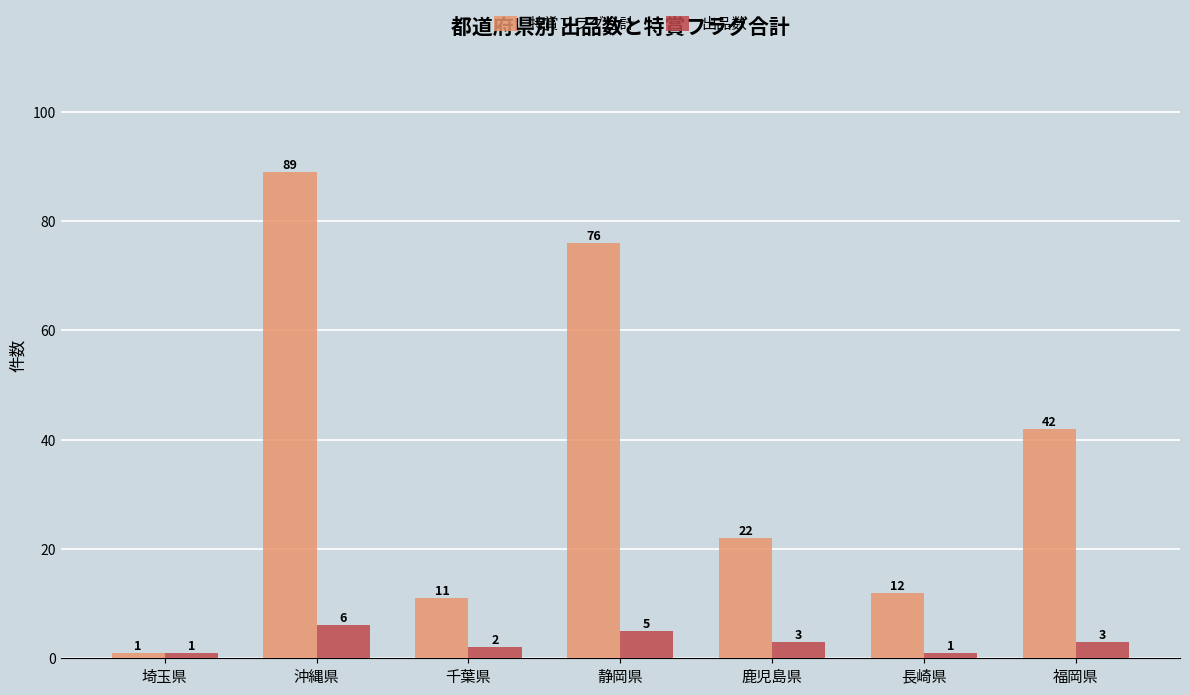

How many distinct data groups are displayed?

2